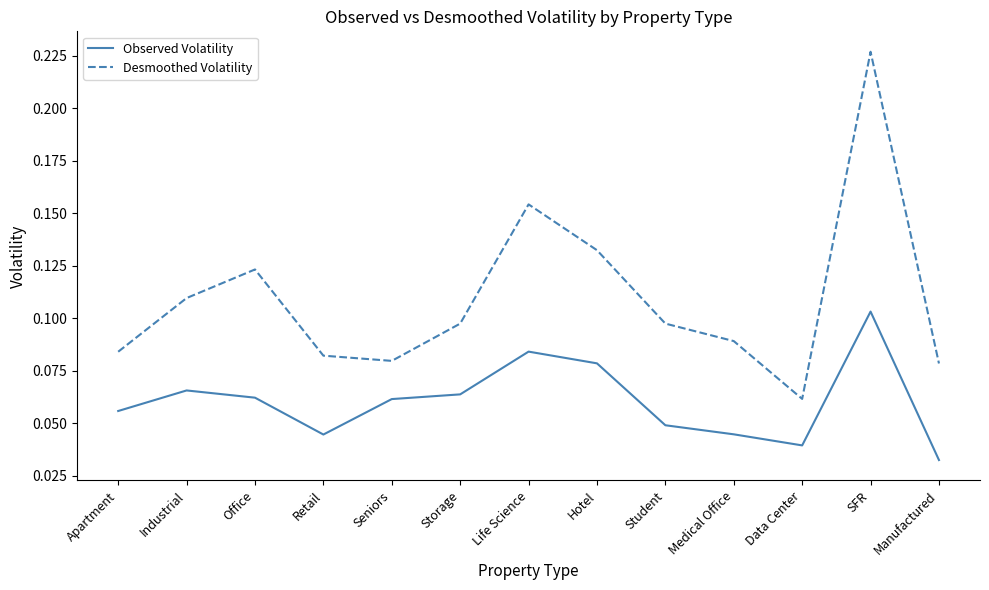

The Desmoothed Volatility series shows 0.2 at Industrial. True or false?

False